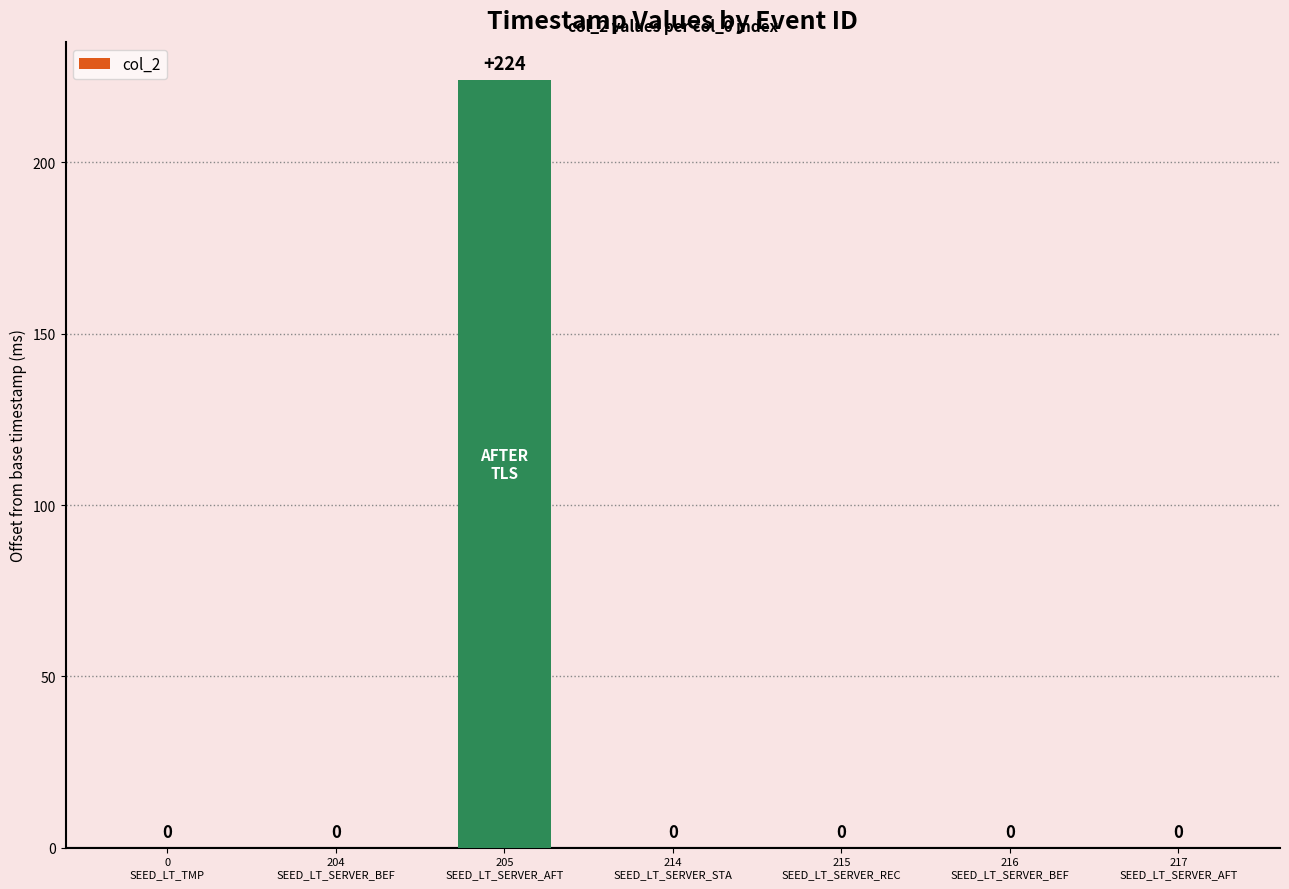

What is the sum of all values?

224